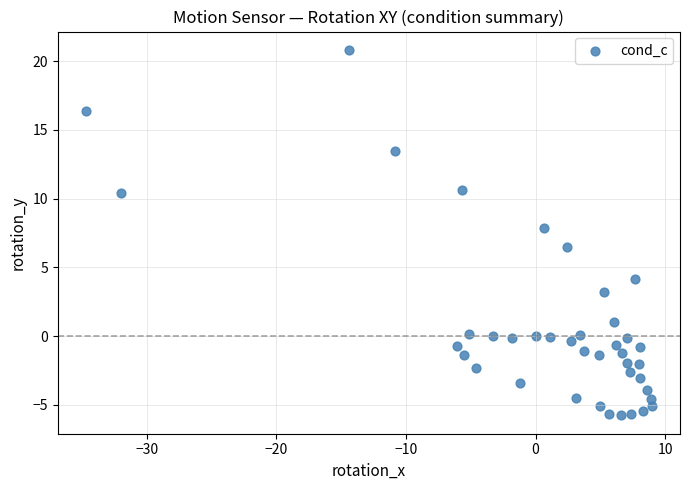

What Y value in the scatter plot is closest to 7?

6.5